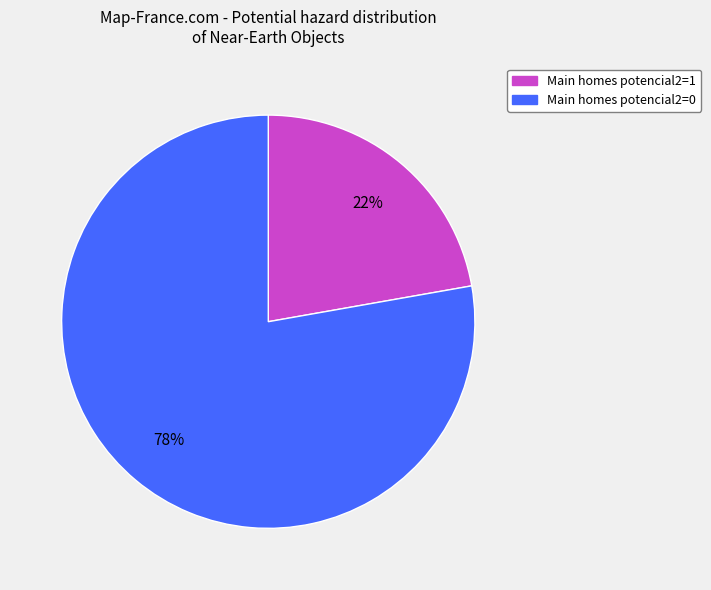

What is the majority slice?

Main homes potencial2=0